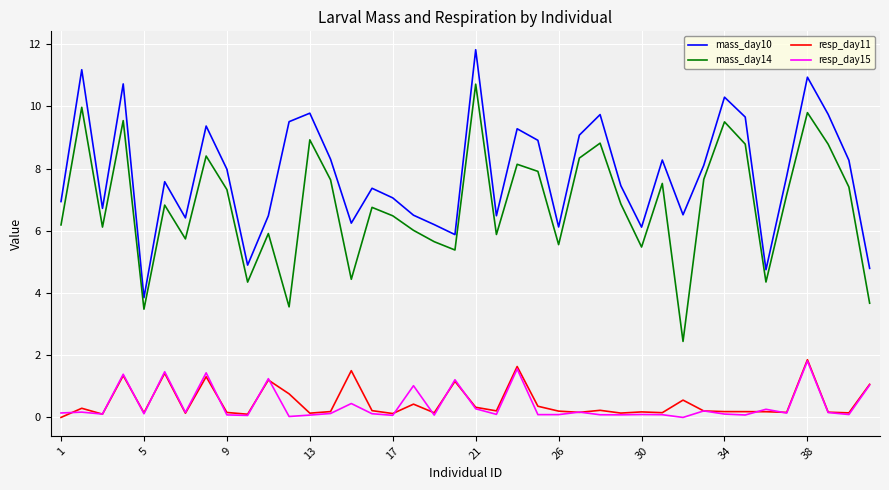

What are all the series names shown in the legend?

mass_day10, mass_day14, resp_day11, resp_day15